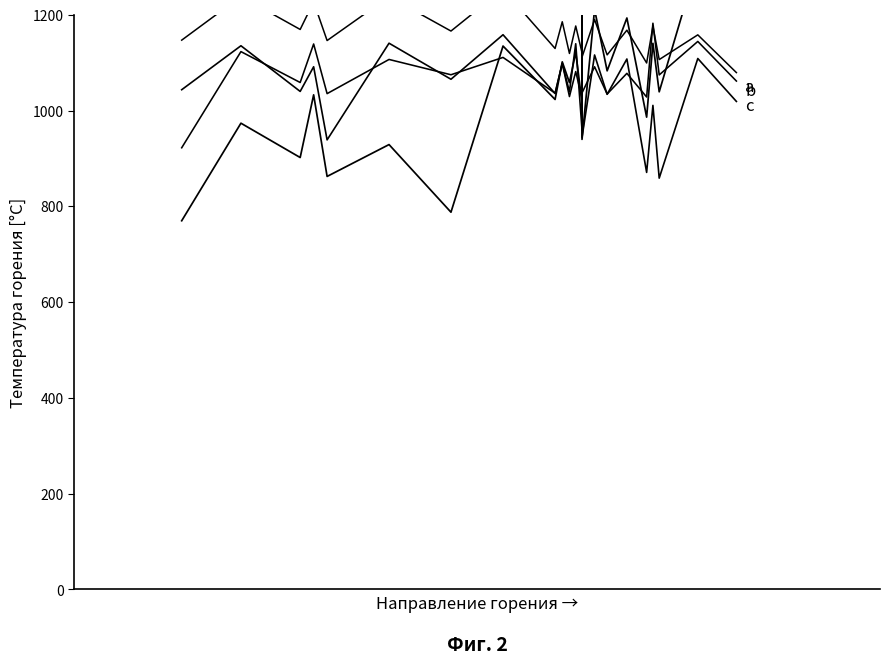

How many data points in a are above 1166?

12